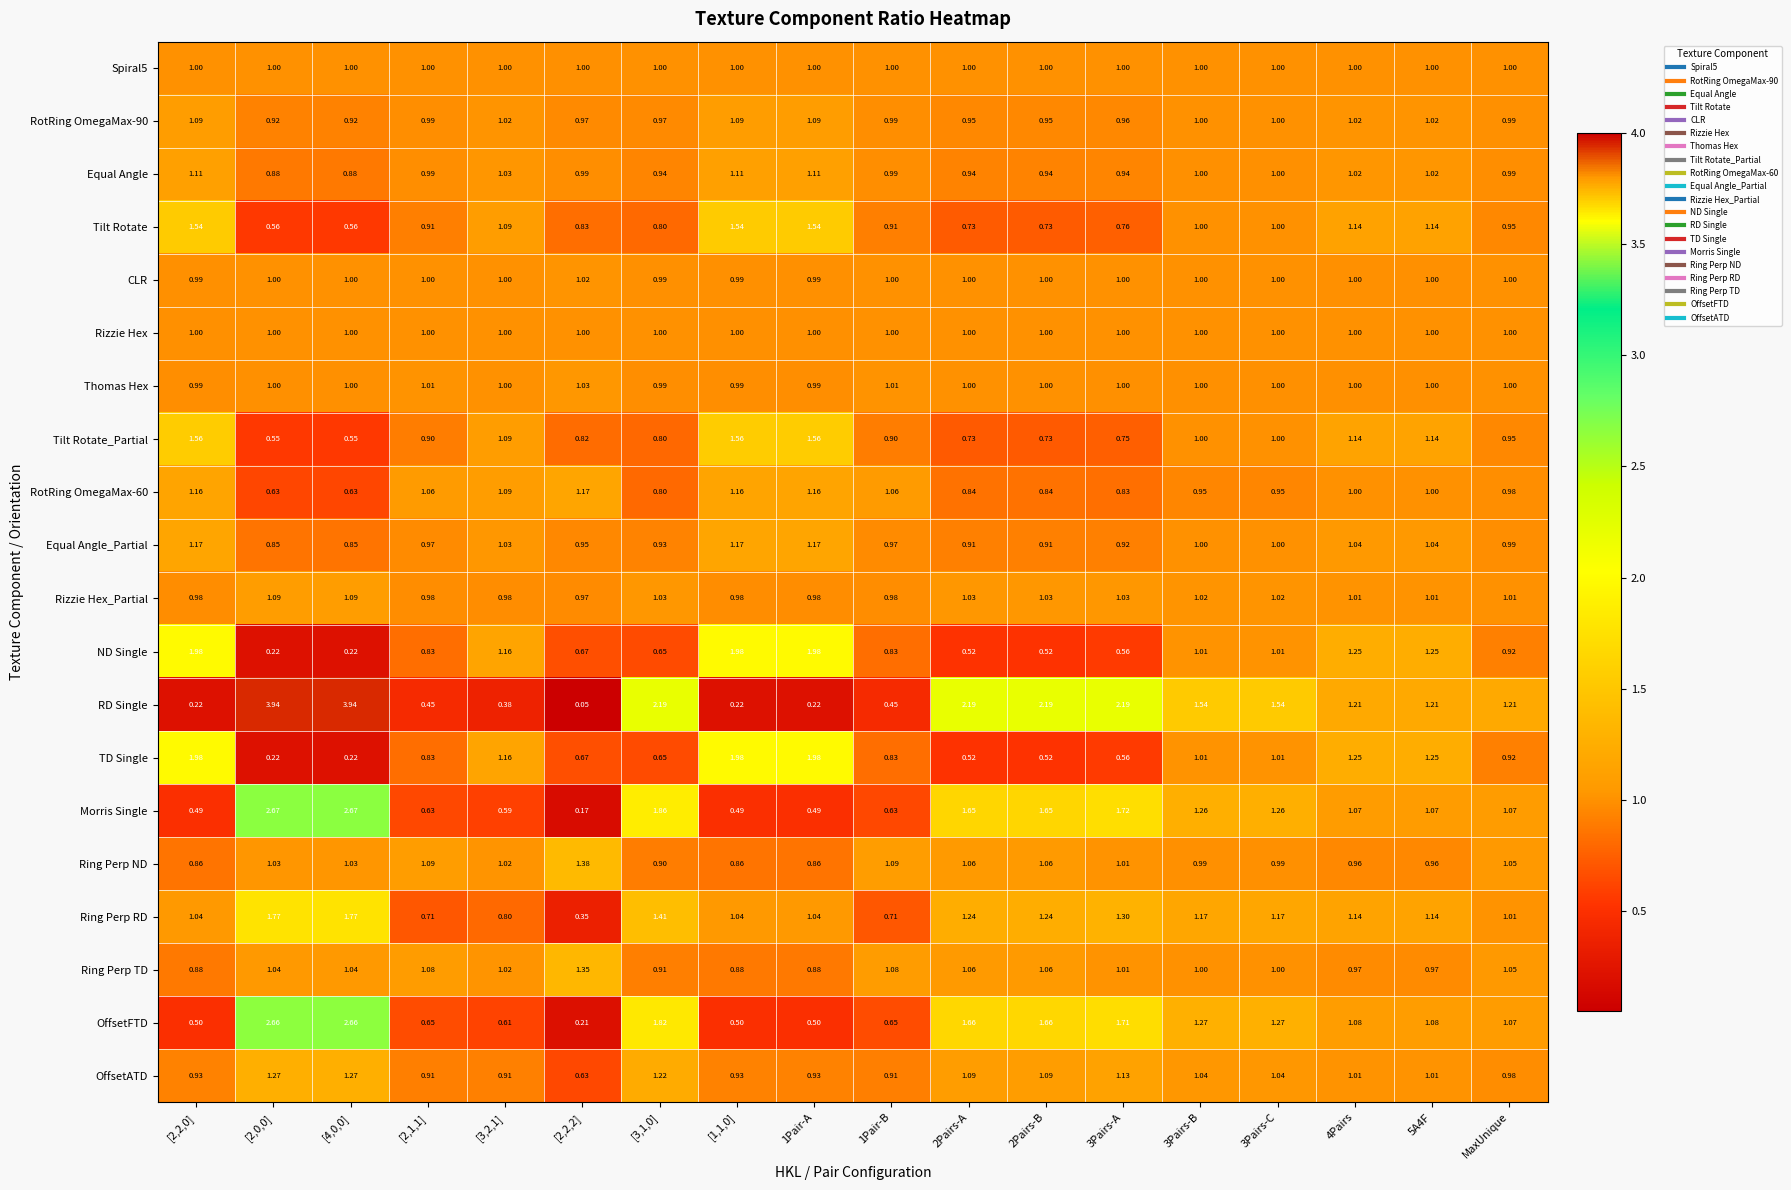

Which series has the largest total across all categories?

RD Single